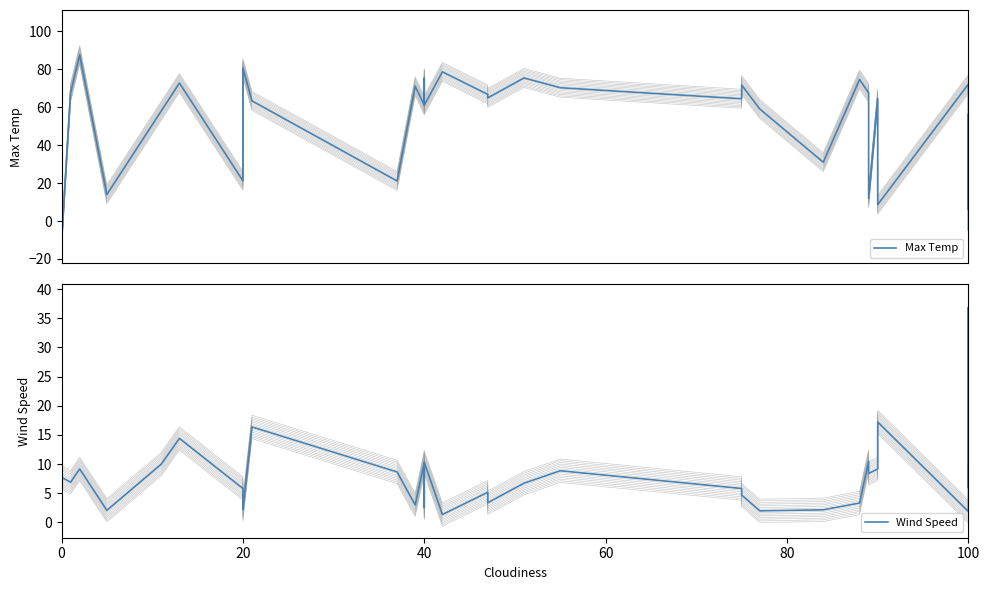

How many times do Max Temp and Wind Speed cross each other?

5